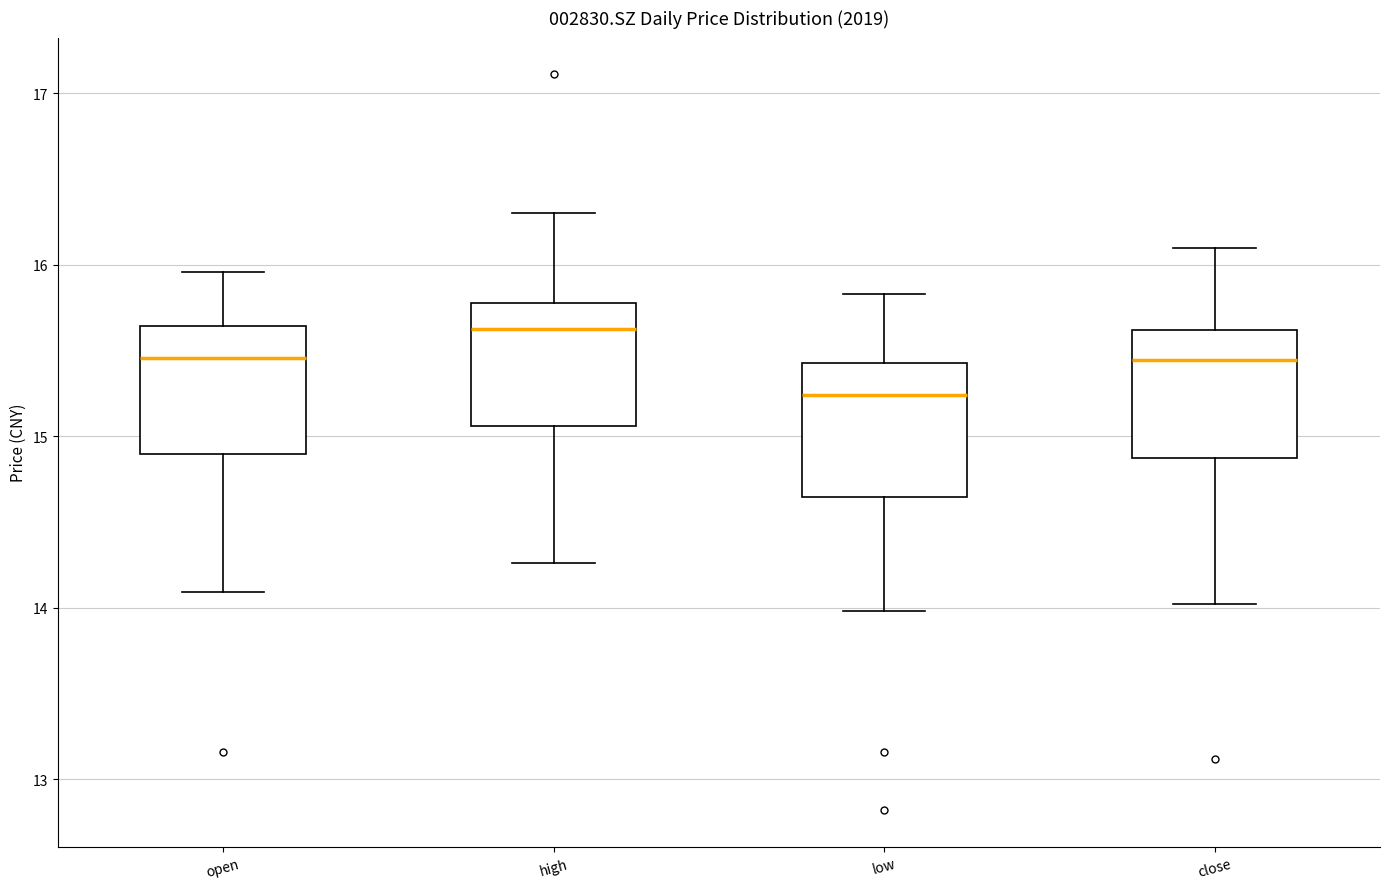

Reading left to right, read every box against the y-axis: the position of its median line, the range the box covers, and the ends of its whiskers. The values are not printed on the chart, so give them approximately, as read against the axis.

open: median 15.5, box 14.9 to 15.6, whiskers 14.1 to 16.0
high: median 15.6, box 15.1 to 15.8, whiskers 14.3 to 16.3
low: median 15.2, box 14.6 to 15.4, whiskers 14.0 to 15.8
close: median 15.4, box 14.9 to 15.6, whiskers 14.0 to 16.1